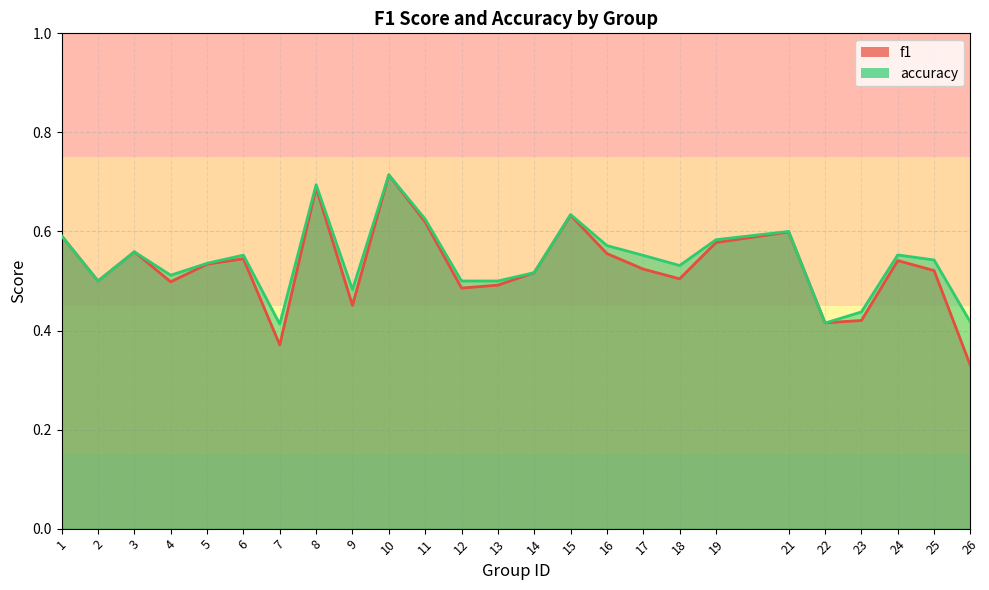

List the series in order of their overall mean, lowest first.

f1, accuracy